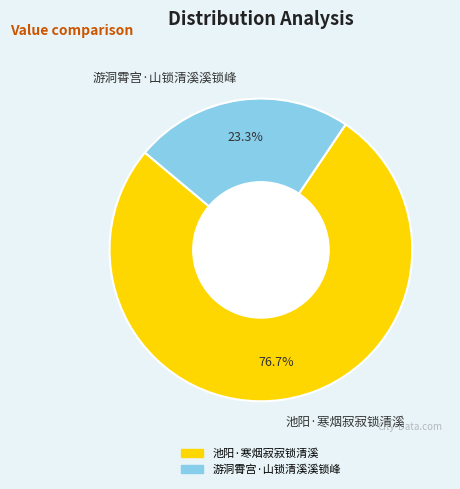

Does any single category account for the majority?

Yes